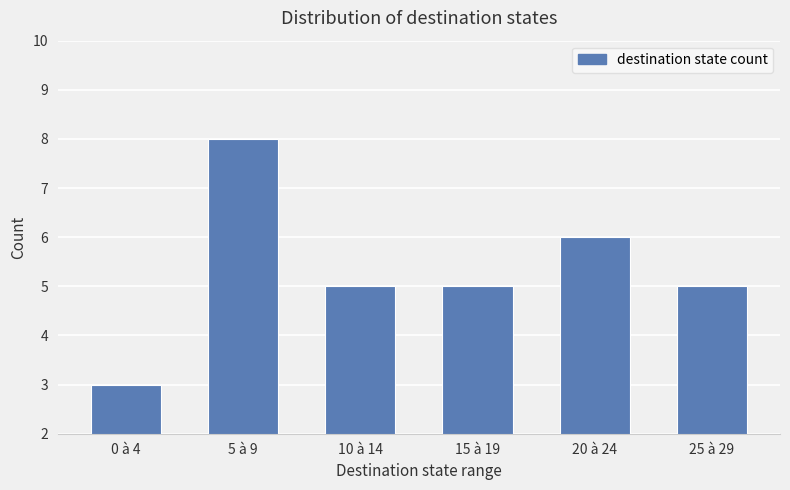

Count the number of data series in this chart.

1